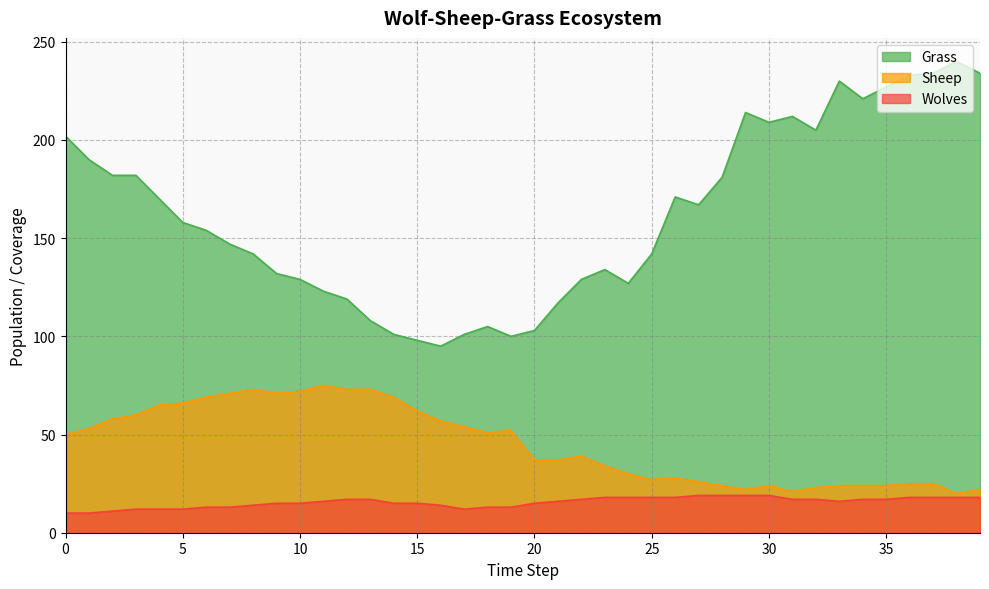

What are all the series names shown in the legend?

Grass, Sheep, Wolves